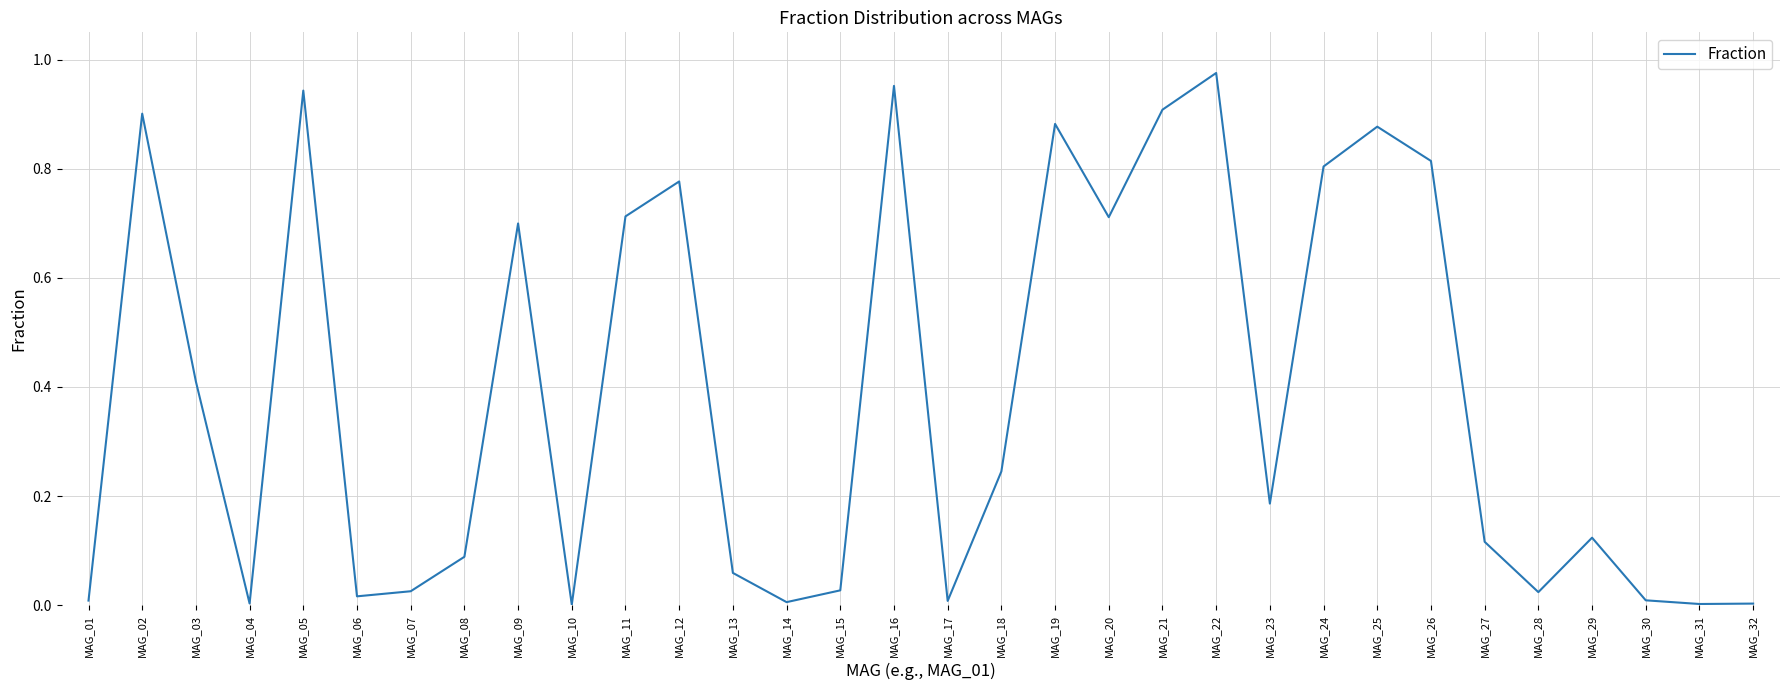

The value at MAG_09 is 1.2. True or false?

False